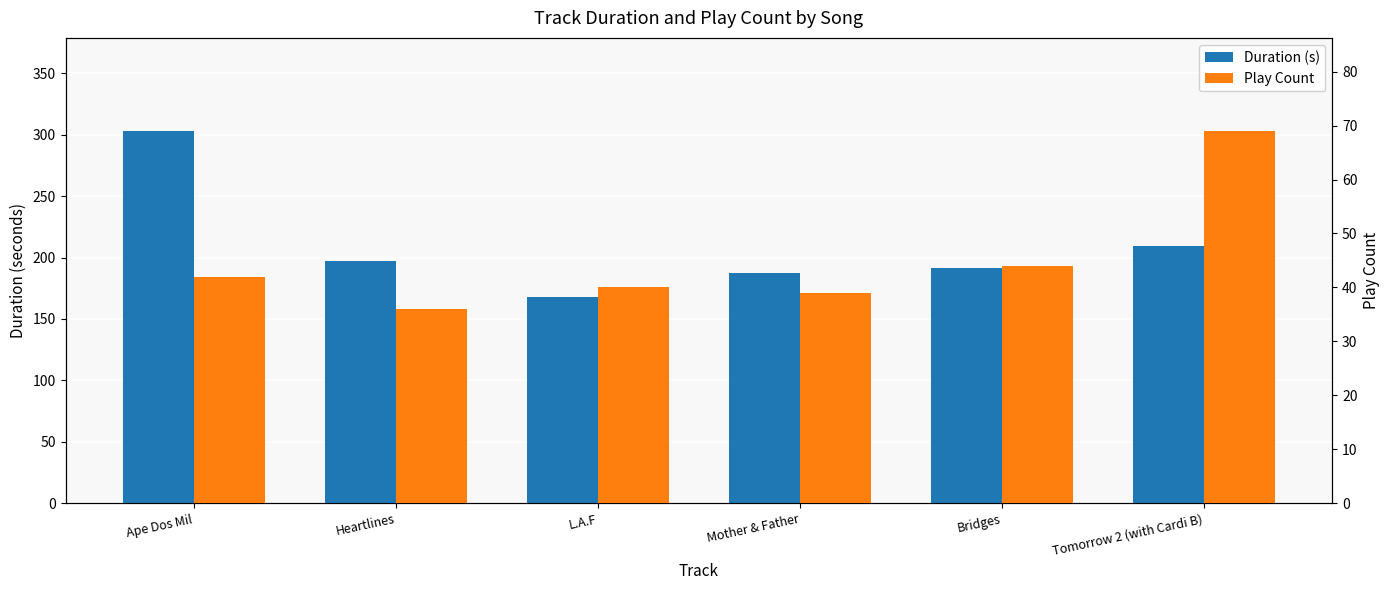

At which category is the sum across all series the highest?

Ape Dos Mil